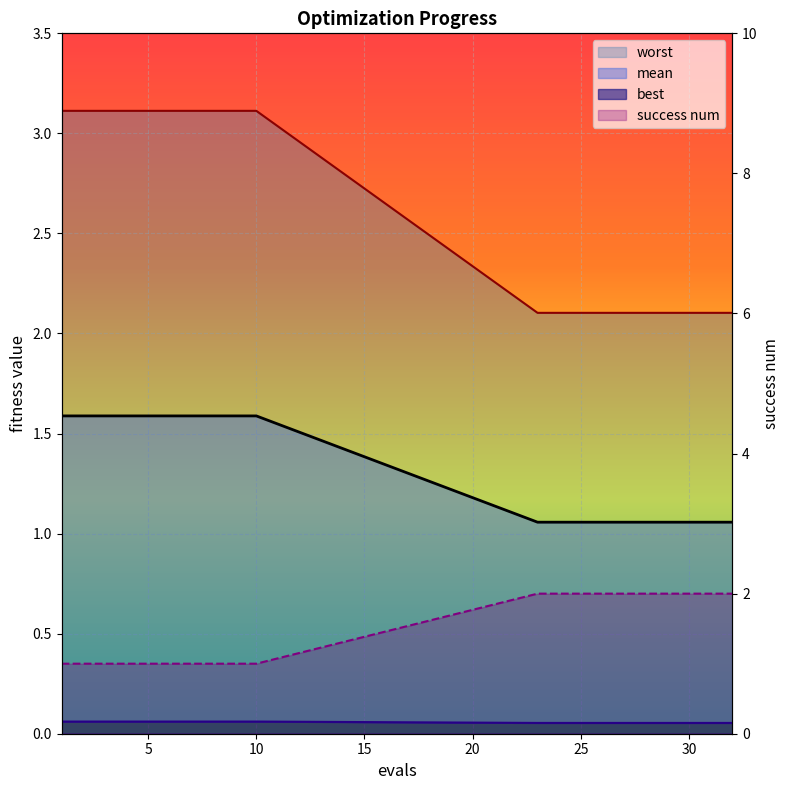

Is it true that mean equals 0.7 at 3?

False